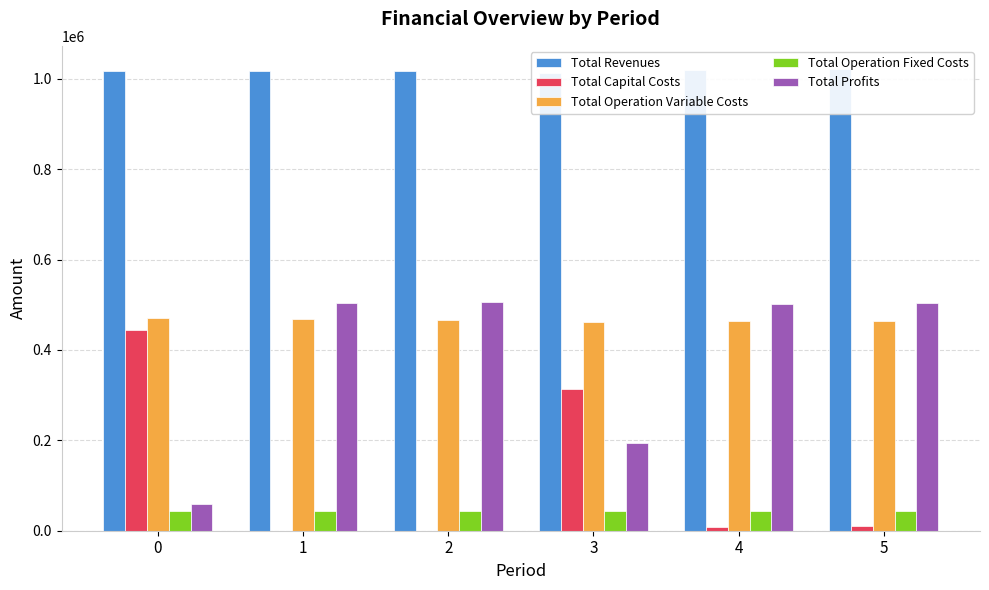

Reading left to right, extract all data points from this chart.

Total Revenues: 0=1017665.4	1=1017665.4	2=1017665.4	3=1011924.7	4=1019485.8	5=1021639.0
Total Capital Costs: 0=443200.0	1=0.0	2=0.0	3=313600.0	4=8800.0	5=9600.0
Total Operation Variable Costs: 0=470861.3	1=469005.5	2=467147.2	3=461953.7	4=464475.5	5=463845.0
Total Operation Fixed Costs: 0=44066.6	1=44066.6	2=44066.6	3=43394.0	4=44318.8	5=44655.0
Total Profits: 0=59537.5	1=504593.3	2=506451.6	3=192977.0	4=501891.5	5=503538.9